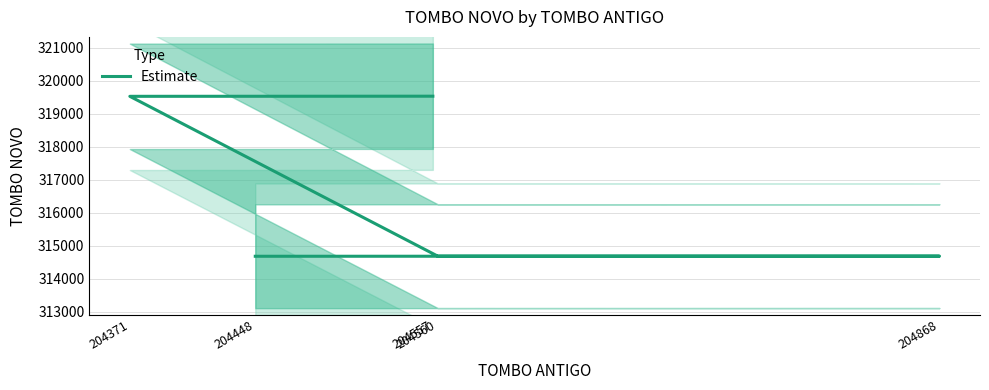

List the labels in order of value, smallest first.

204448, 204868, 204560, 204371, 204557